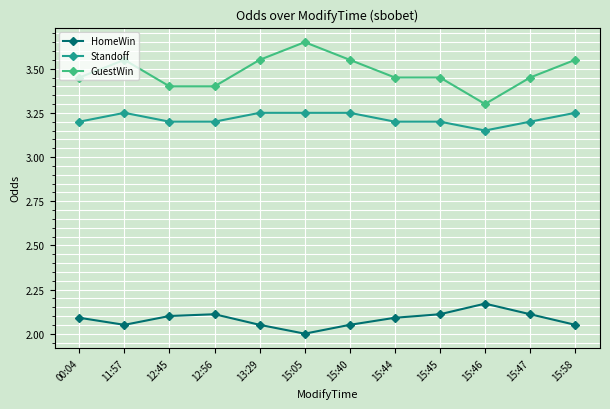

Is the value of Standoff at 15:45 greater than the value of HomeWin at 12:45?

Yes